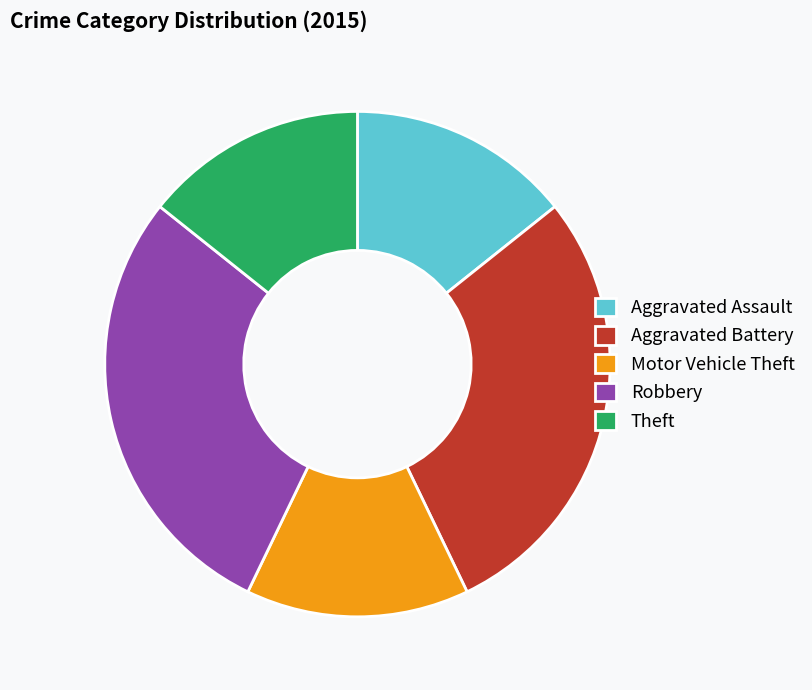

Is it true that Aggravated Battery is 29% of the pie?

True